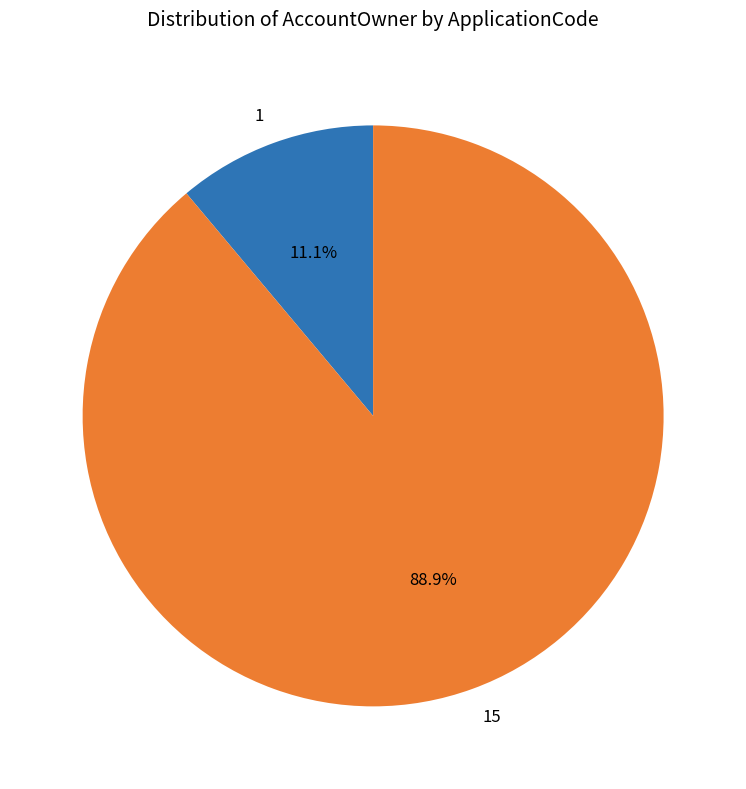

Which category has the biggest portion of the pie?

15